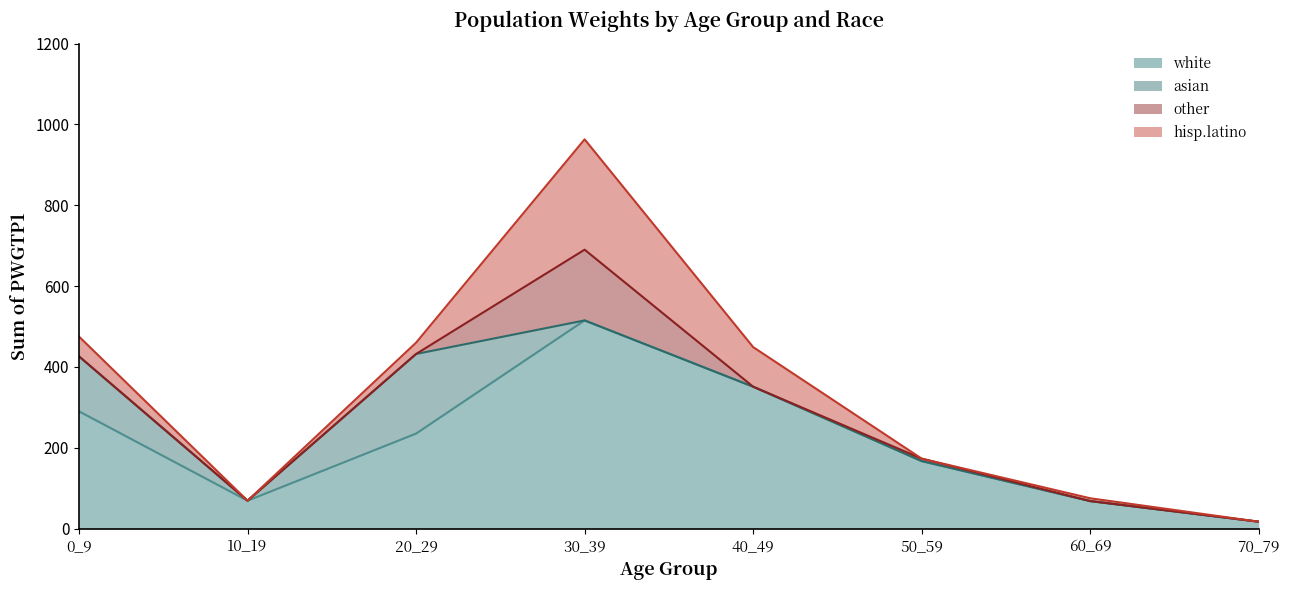

How many times do hisp.latino and asian cross each other?

1